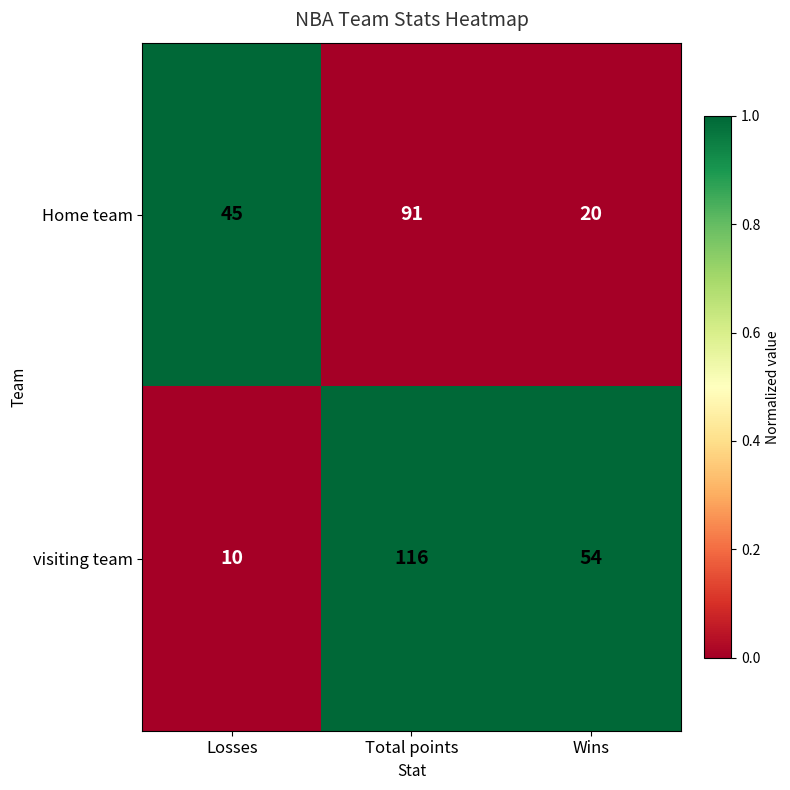

Reading left to right, list all the values displayed in this chart.

Home team: 45	91	20
visiting team: 10	116	54